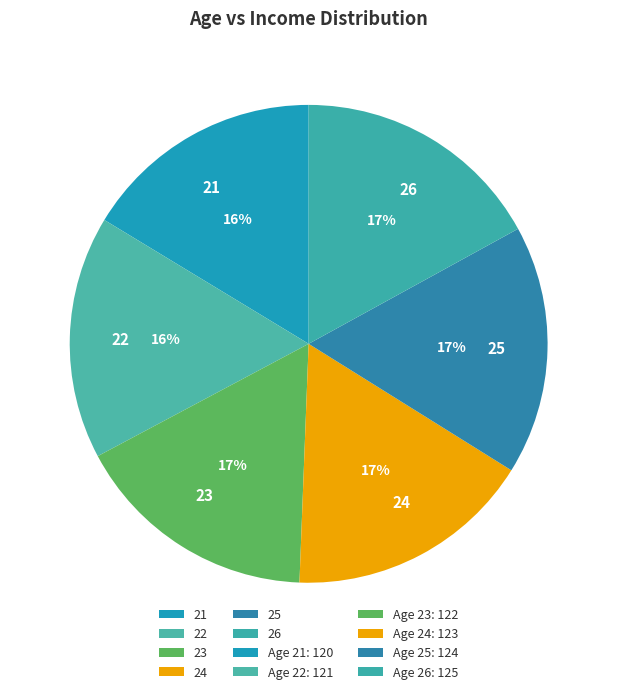

Is there a majority slice in this chart?

No